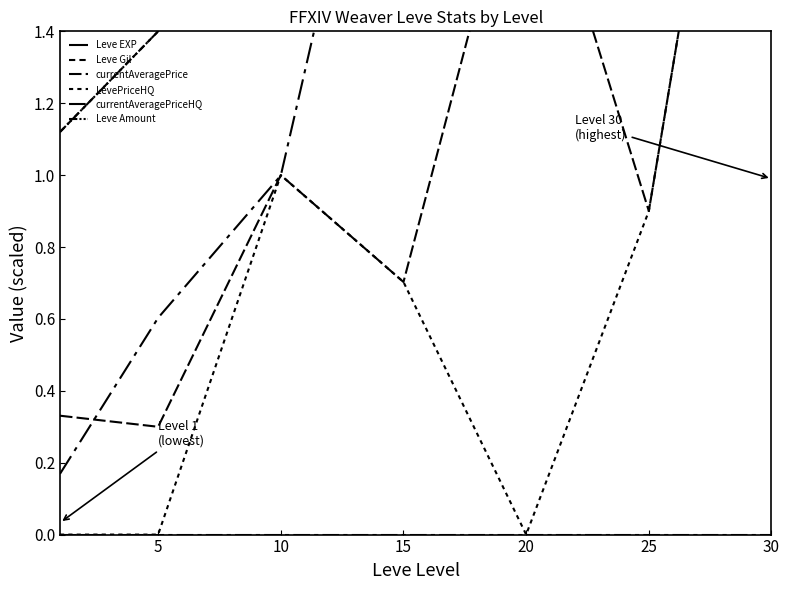

Is it true that LevePriceHQ equals 0.3 at 15?

False